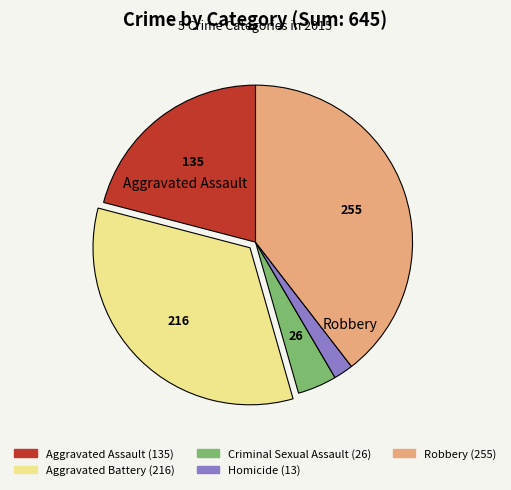

Does any single category account for the majority?

No